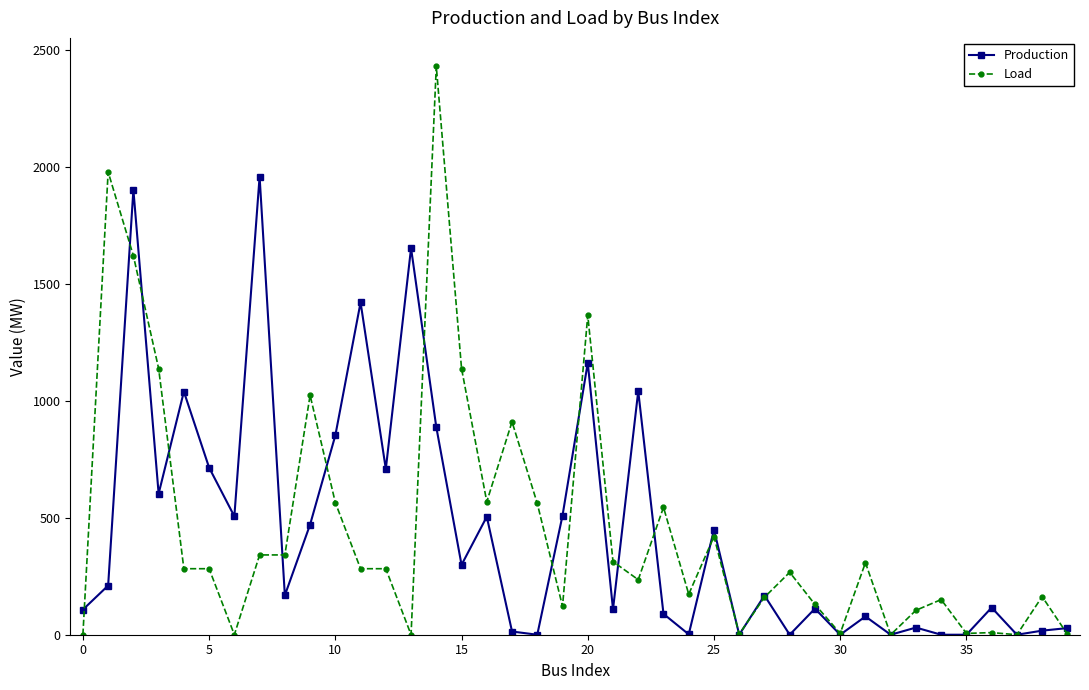

What is the maximum value for Production?

1957.3